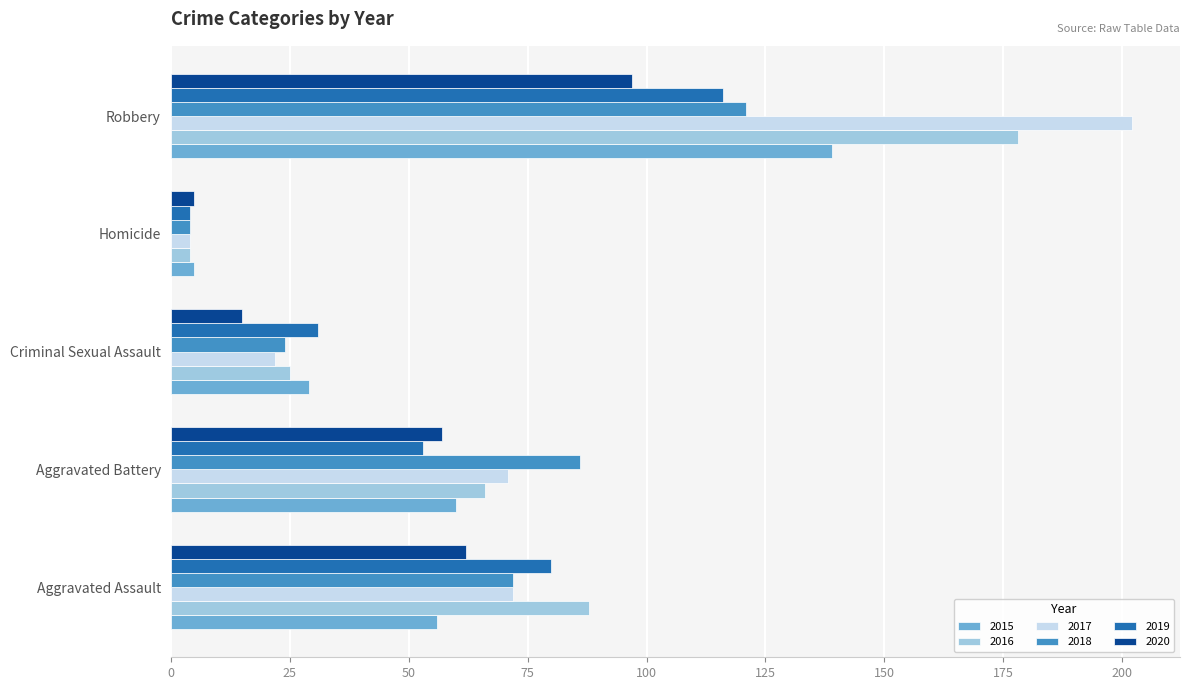

Which series has the largest range (max minus min)?

2017